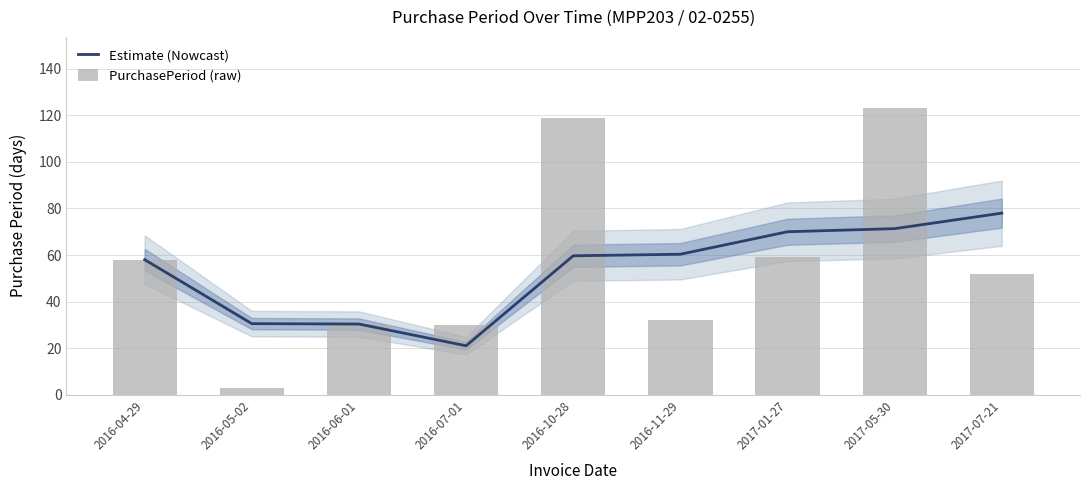

What is the difference between the maximum and second lowest values in the PurchasePeriod (raw) series?

93.0